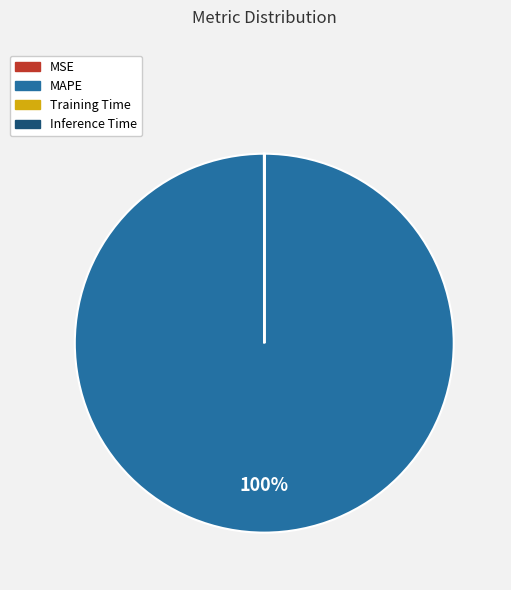

To the nearest percent, what is the difference between the largest and smallest slice percentages?

100%